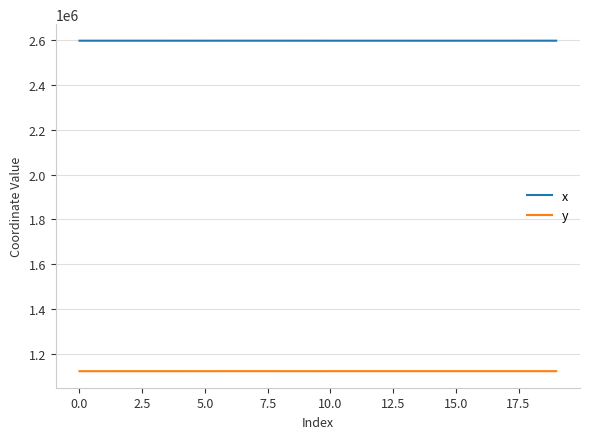

List the series in order of their overall mean, lowest first.

y, x